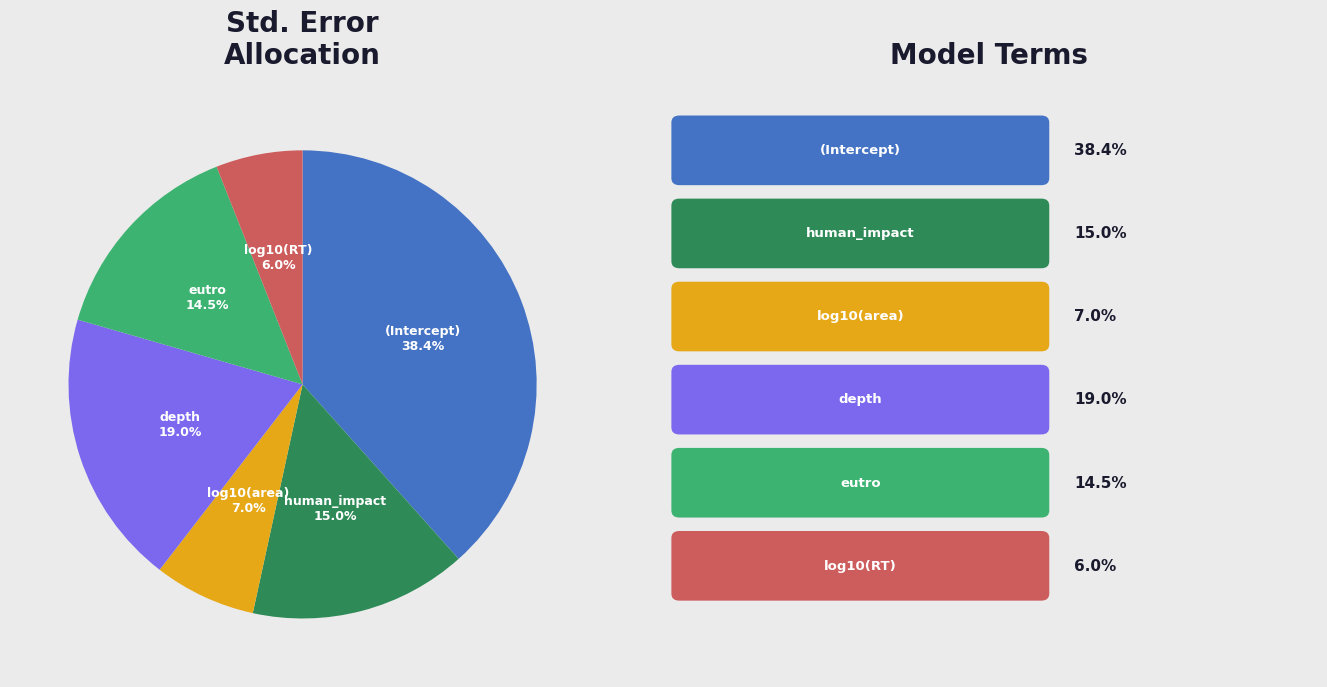

To the nearest percent, what is the average slice percentage?

17%